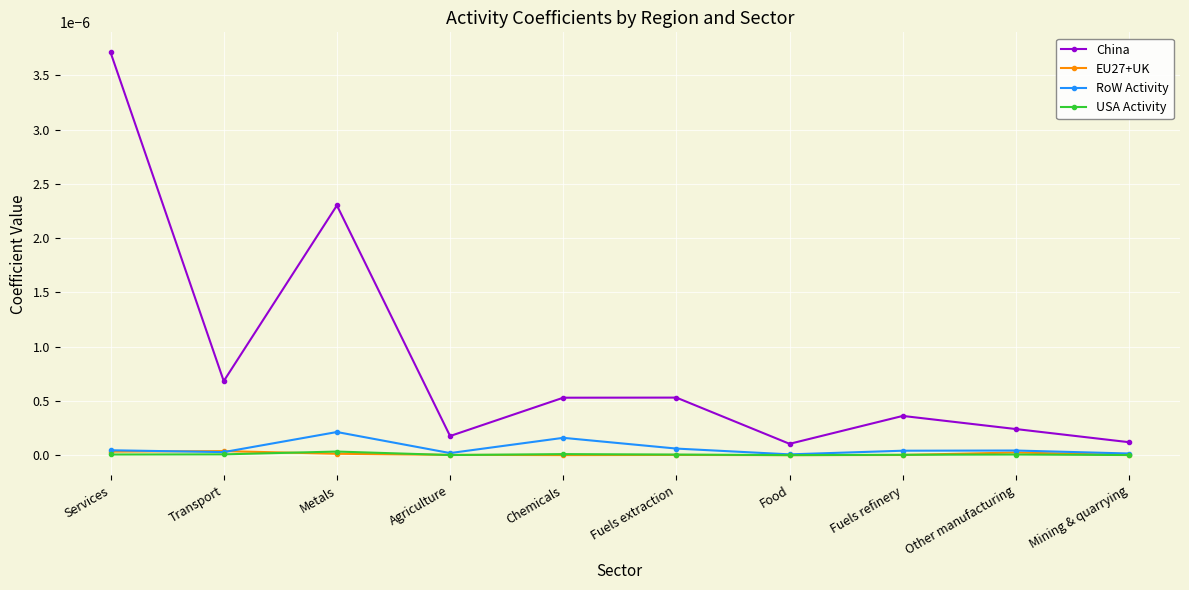

How many data points does each series have?

10